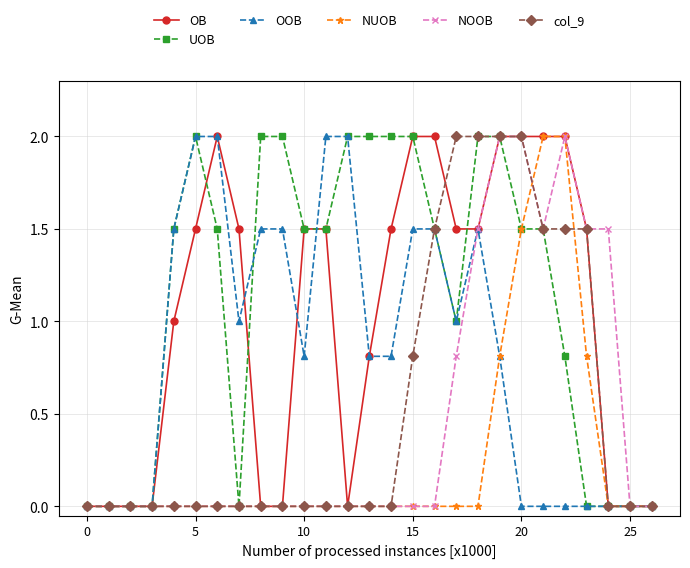

What is the value of the col_9 point at the 23rd from the left?

1.5